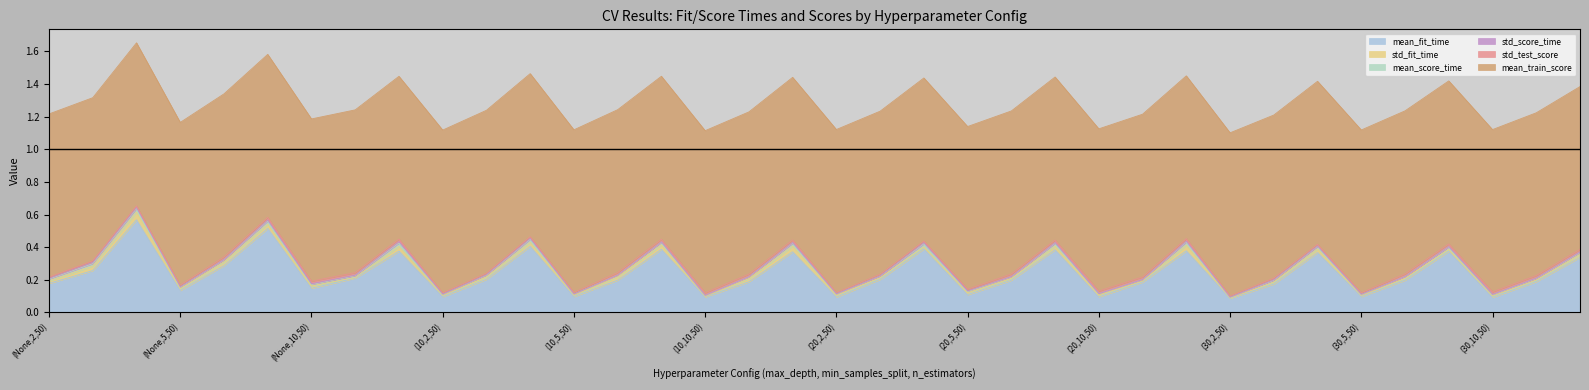

What position from the right is (None,10,50)?

30